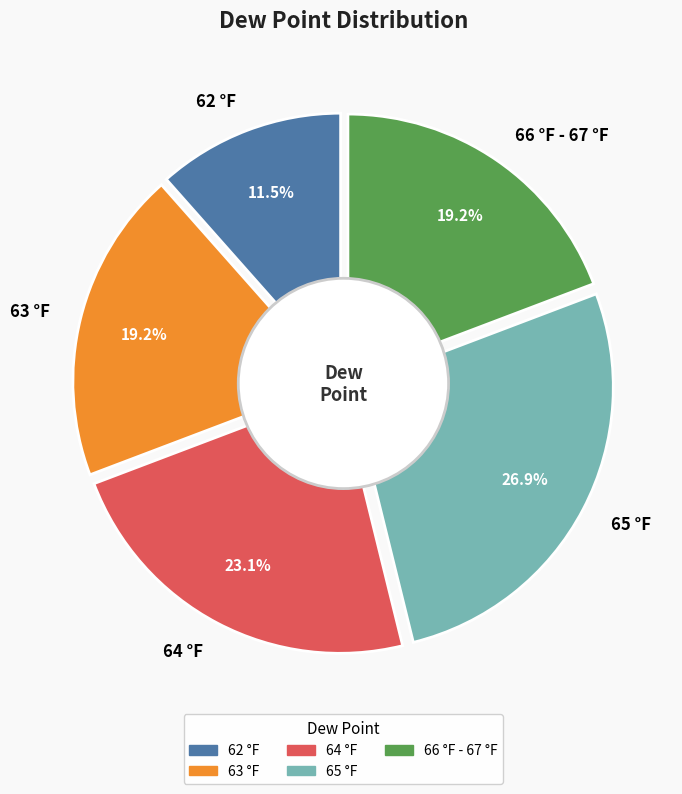

To the nearest percent, what portion does 63 °F represent?

19%